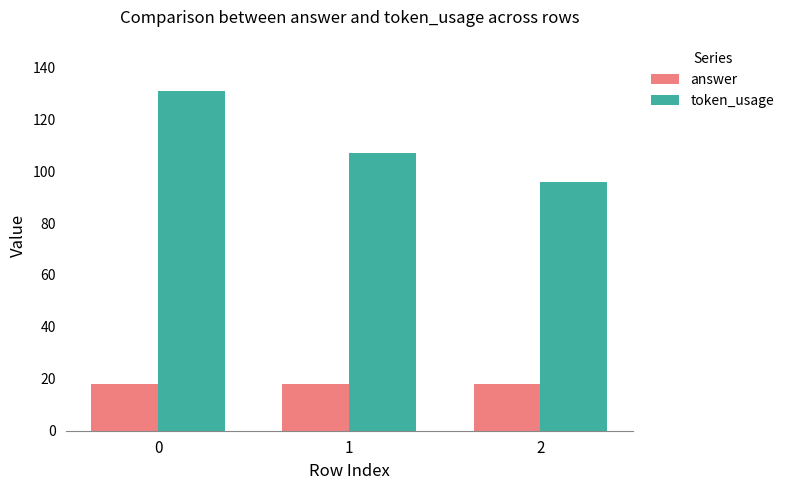

What is the value of the answer bar at the 3rd from the left?

18